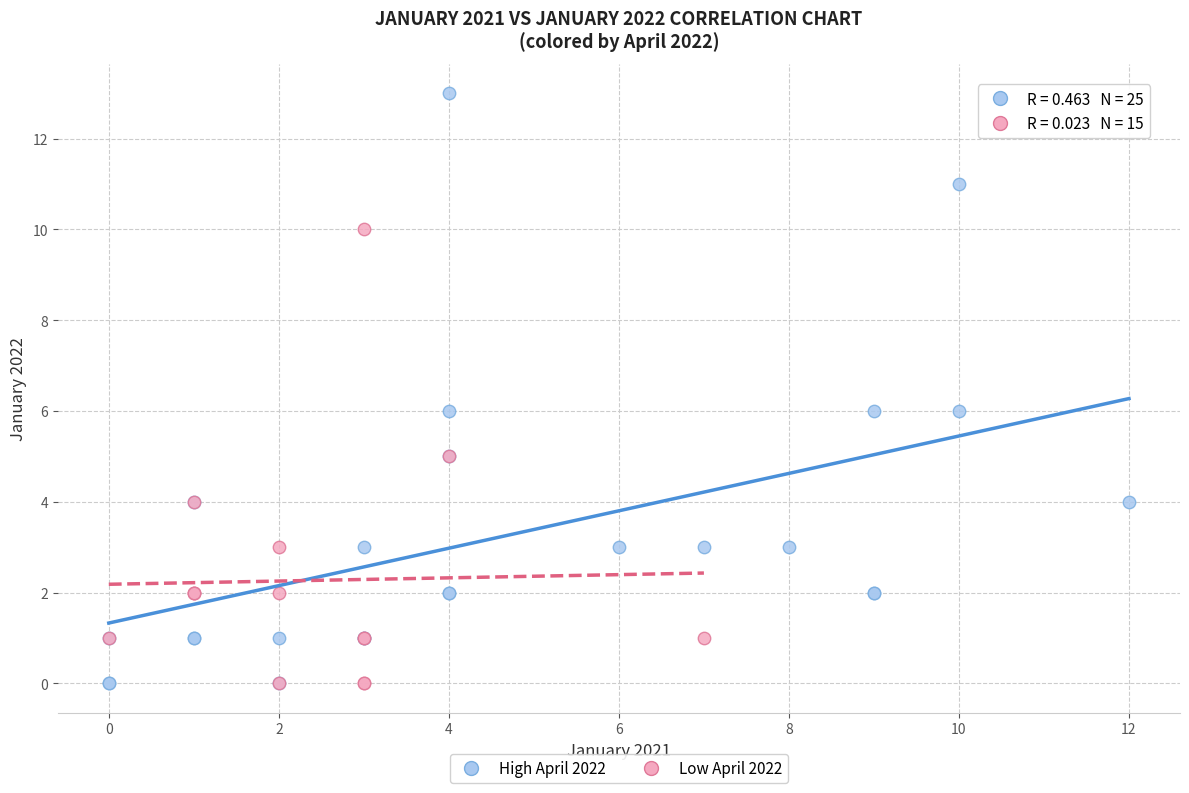

Which series has the widest spread of Y values?

High April 2022